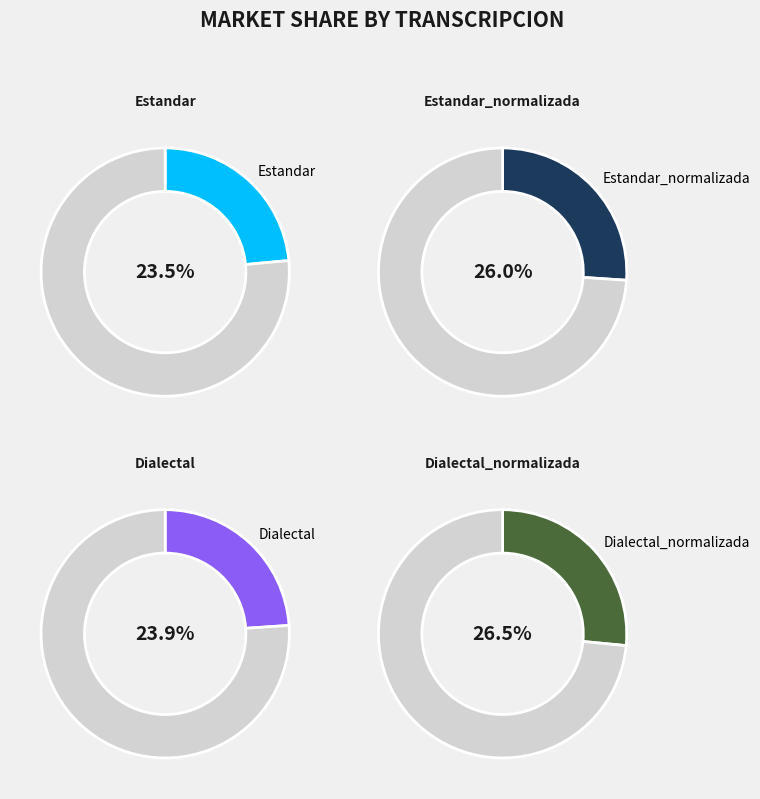

To the nearest percent, what is the combined percentage of Dialectal_normalizada and Estandar?

50%